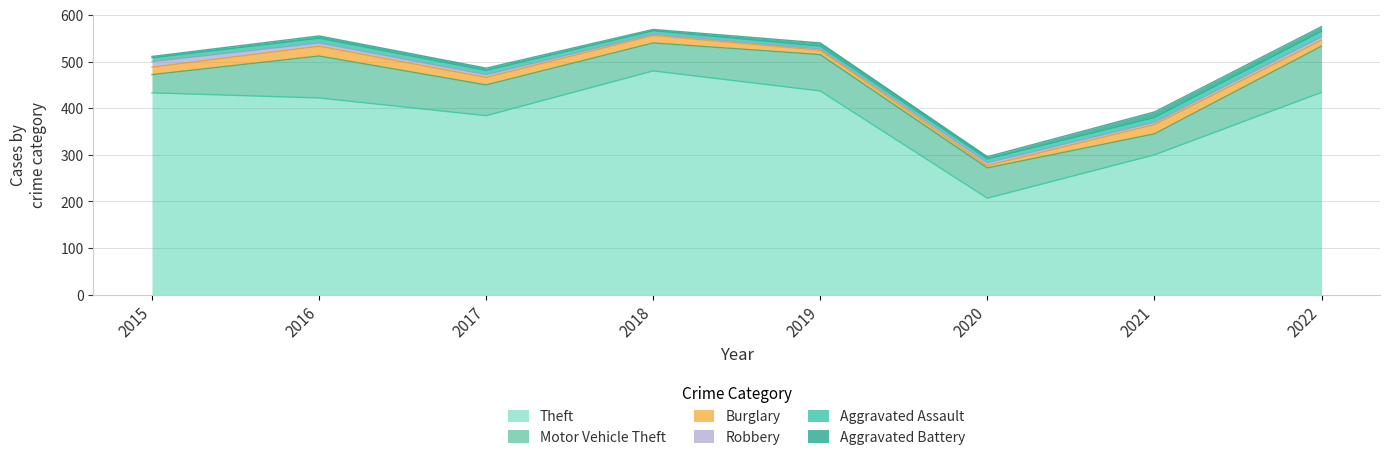

How many intersections are there between Aggravated Assault and Robbery?

1